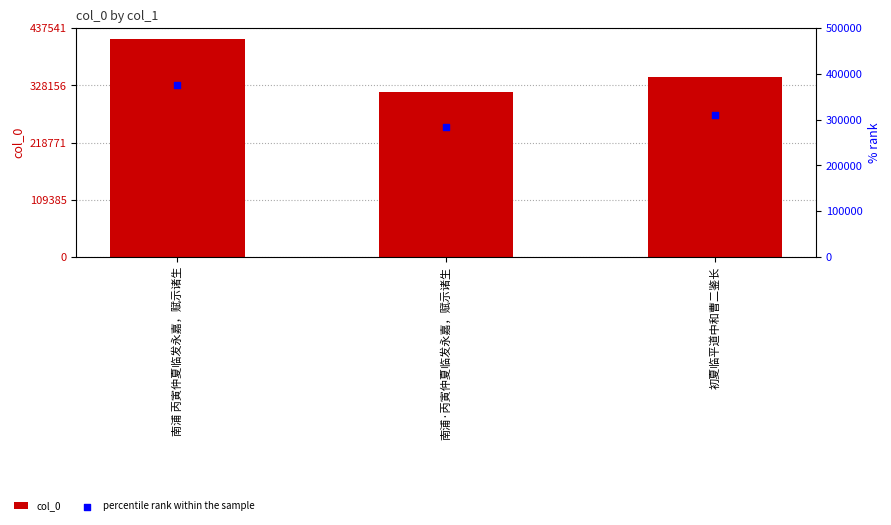

Is the value of percentile rank within the sample at 南浦·丙寅仲夏临发永嘉，赋示诸生 greater than the value of col_0 at 南浦·丙寅仲夏临发永嘉，赋示诸生?

No